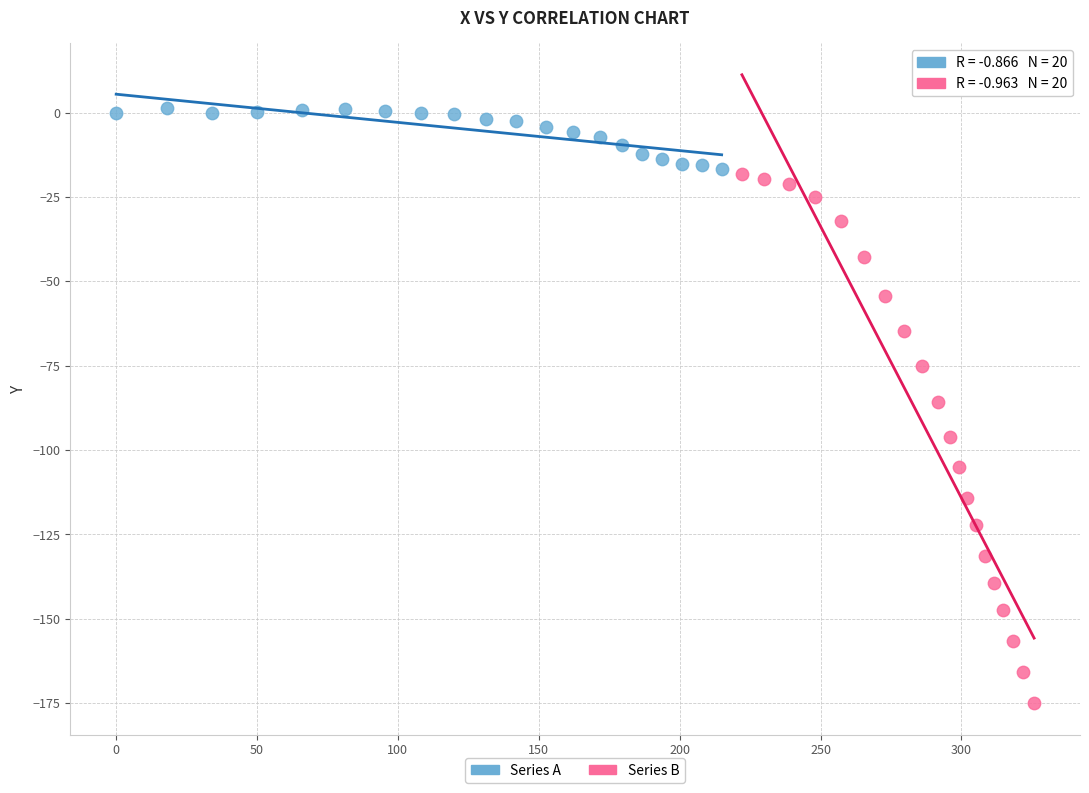

Which series has the largest Y range (max minus min)?

Series B